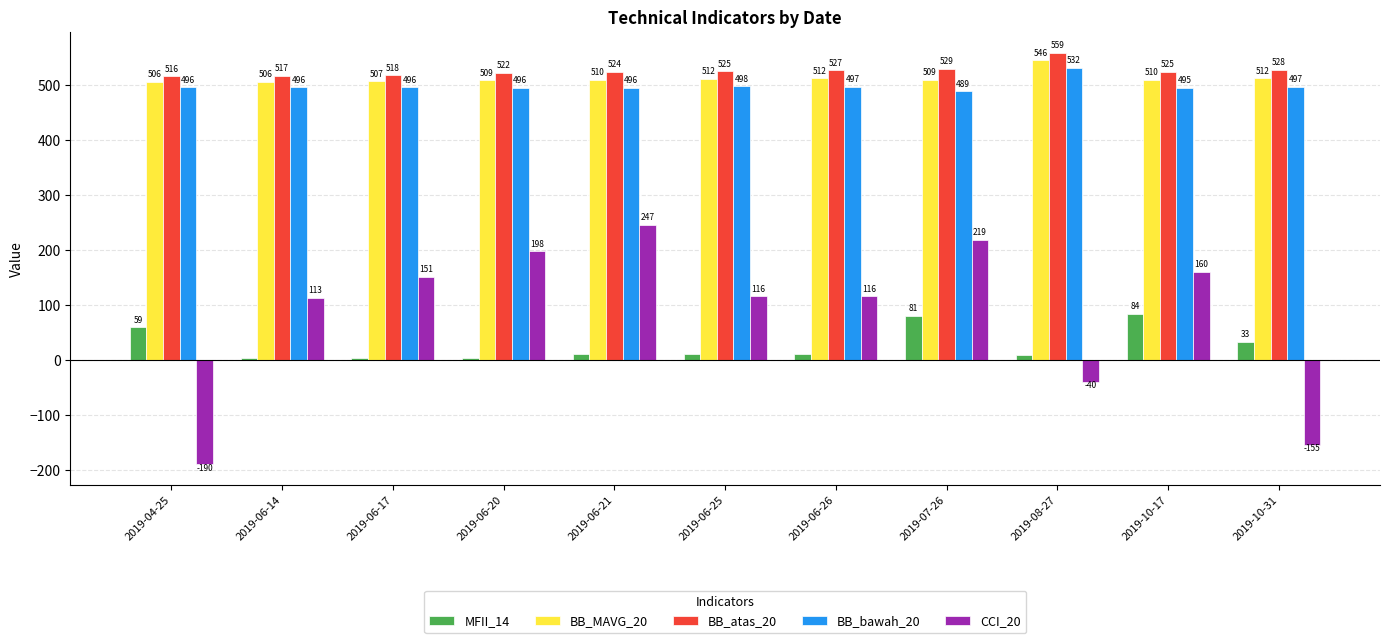

Rank the series by their maximum value, from highest to lowest.

BB_atas_20, BB_MAVG_20, BB_bawah_20, CCI_20, MFII_14